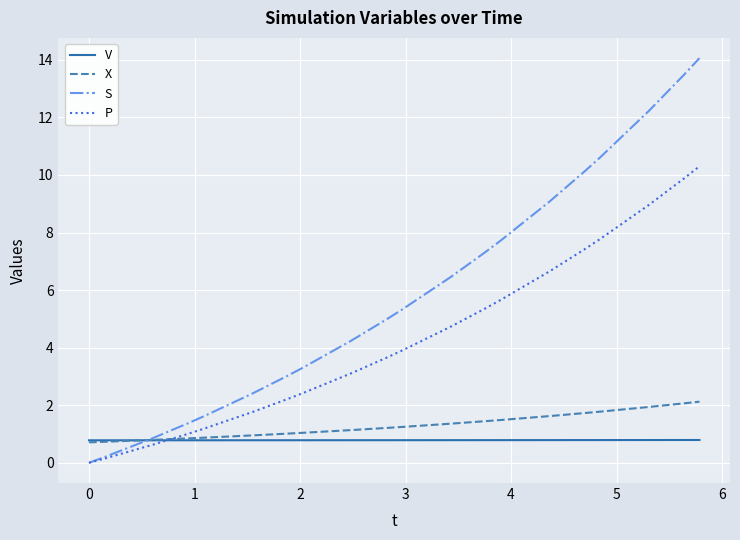

Which series has the widest spread of values?

S